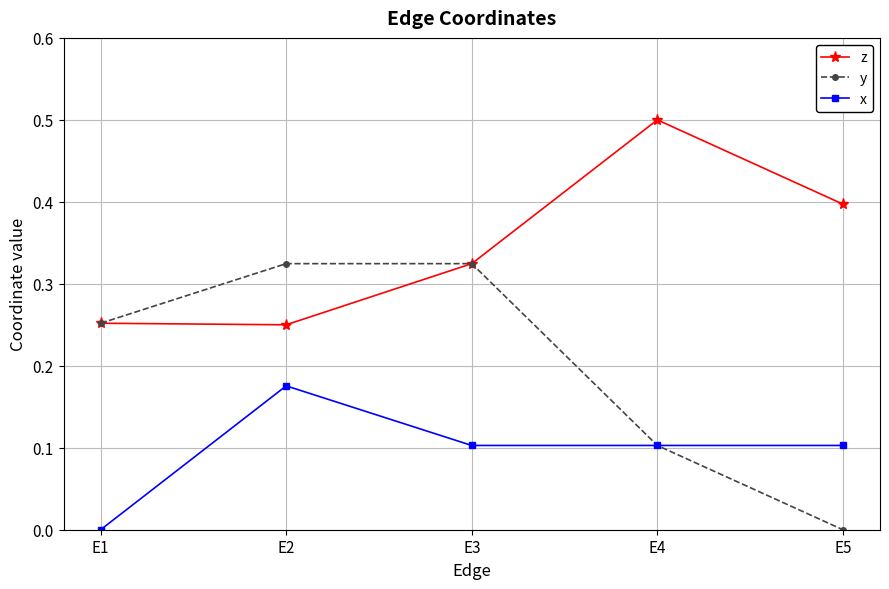

Is this an area chart (filled region under the line)?

No